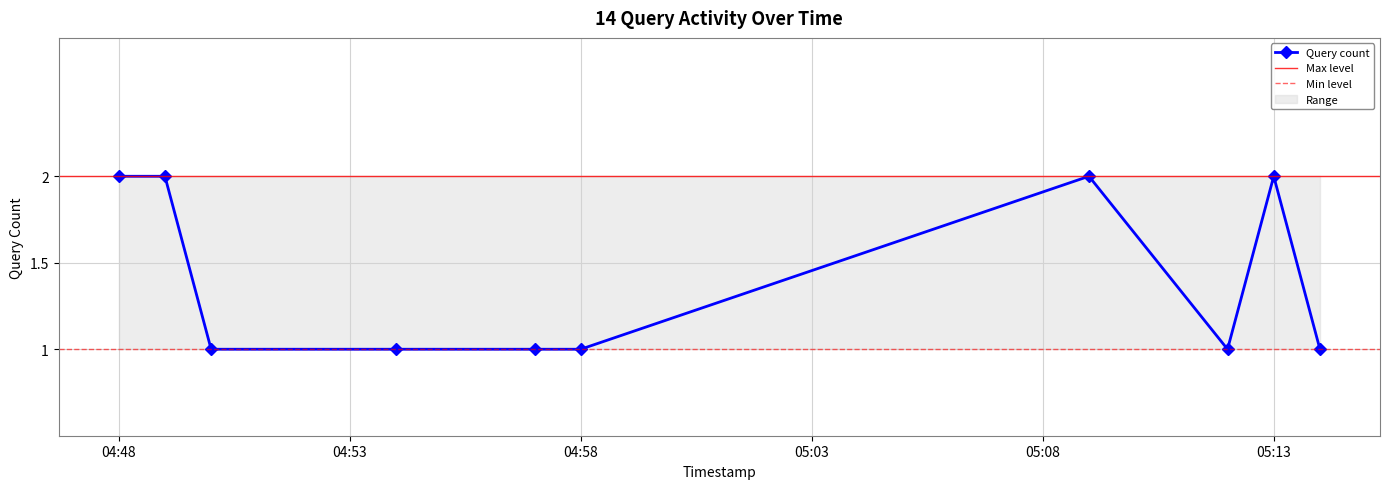

How many lines are shown in the chart?

1